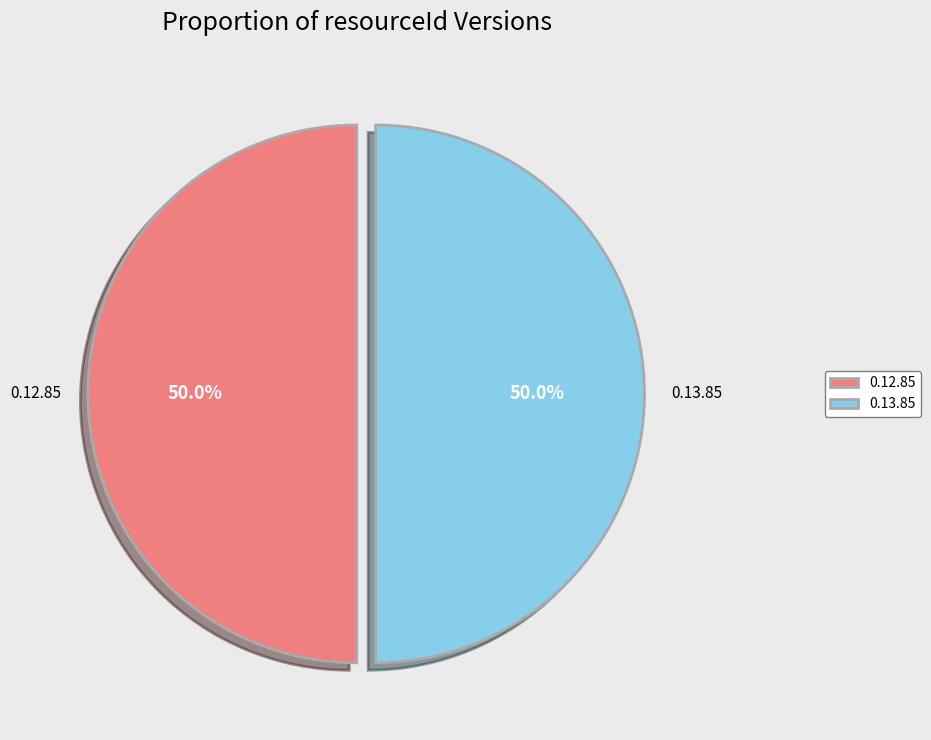

What is the total percentage of 0.13.85 and 0.12.85?

100.0%